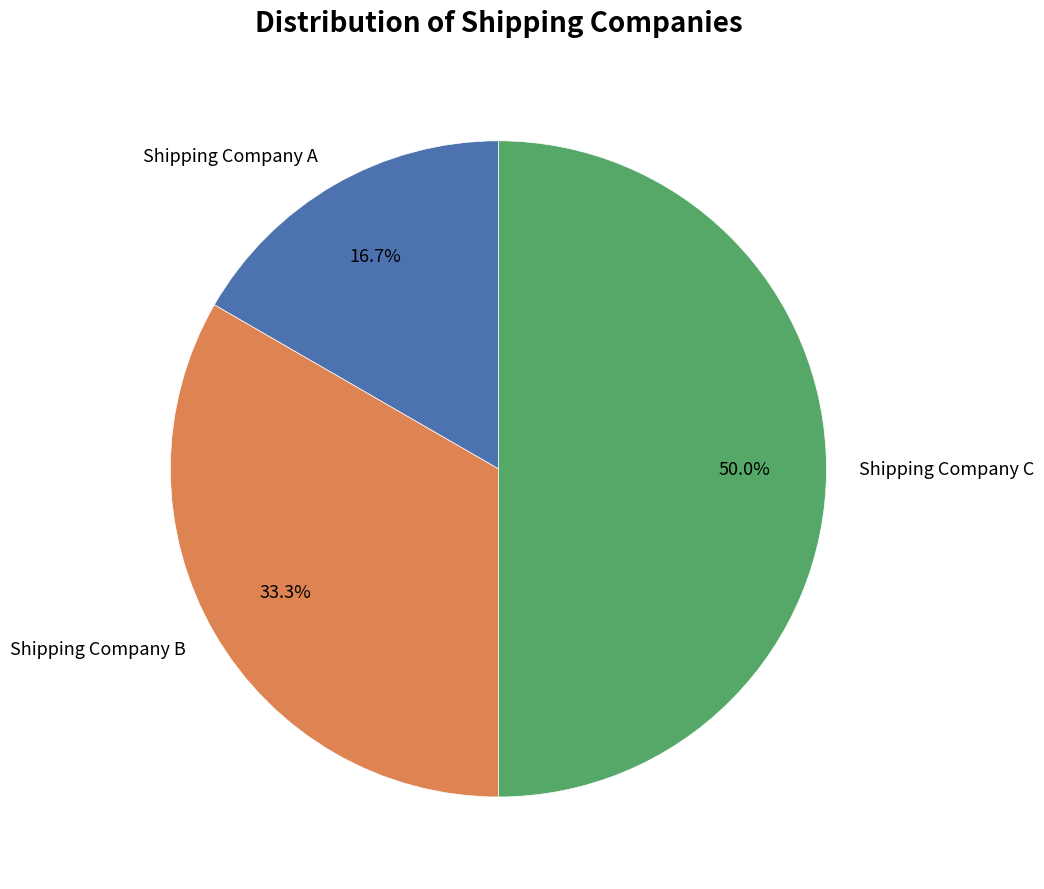

Count the number of slices in the pie.

3